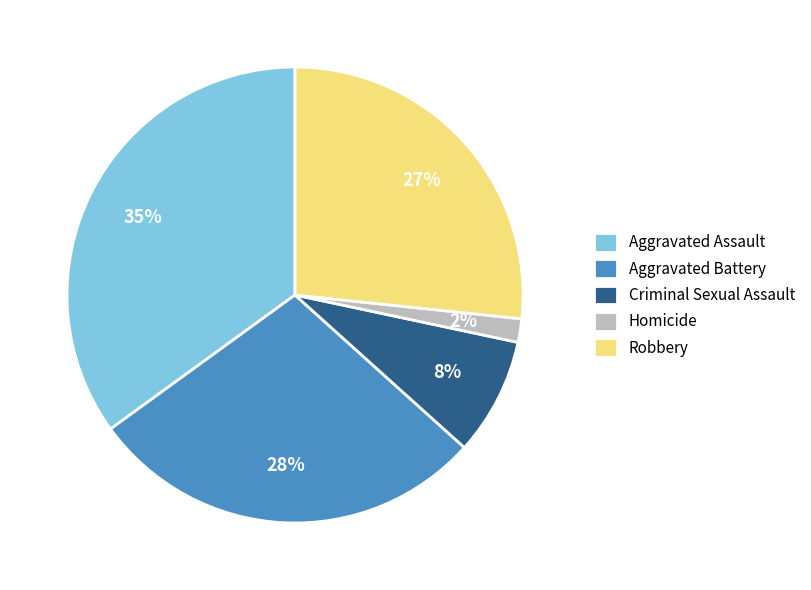

To the nearest percent, what is the difference between the largest and smallest slice percentages?

33%